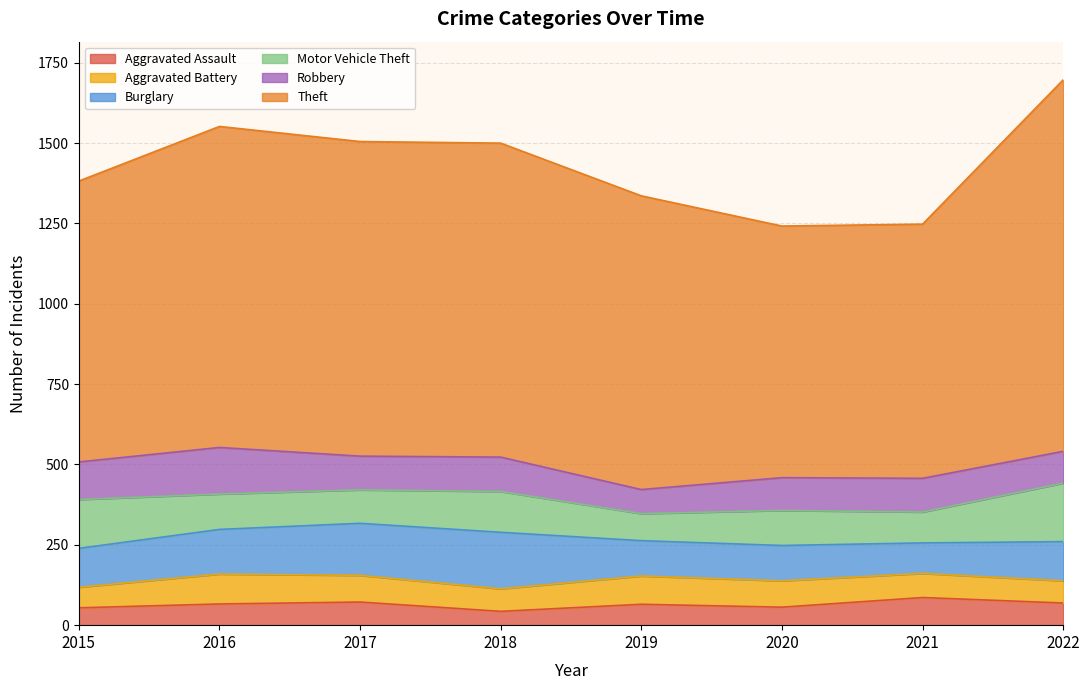

At which label is Aggravated Assault closest to 64?

2019